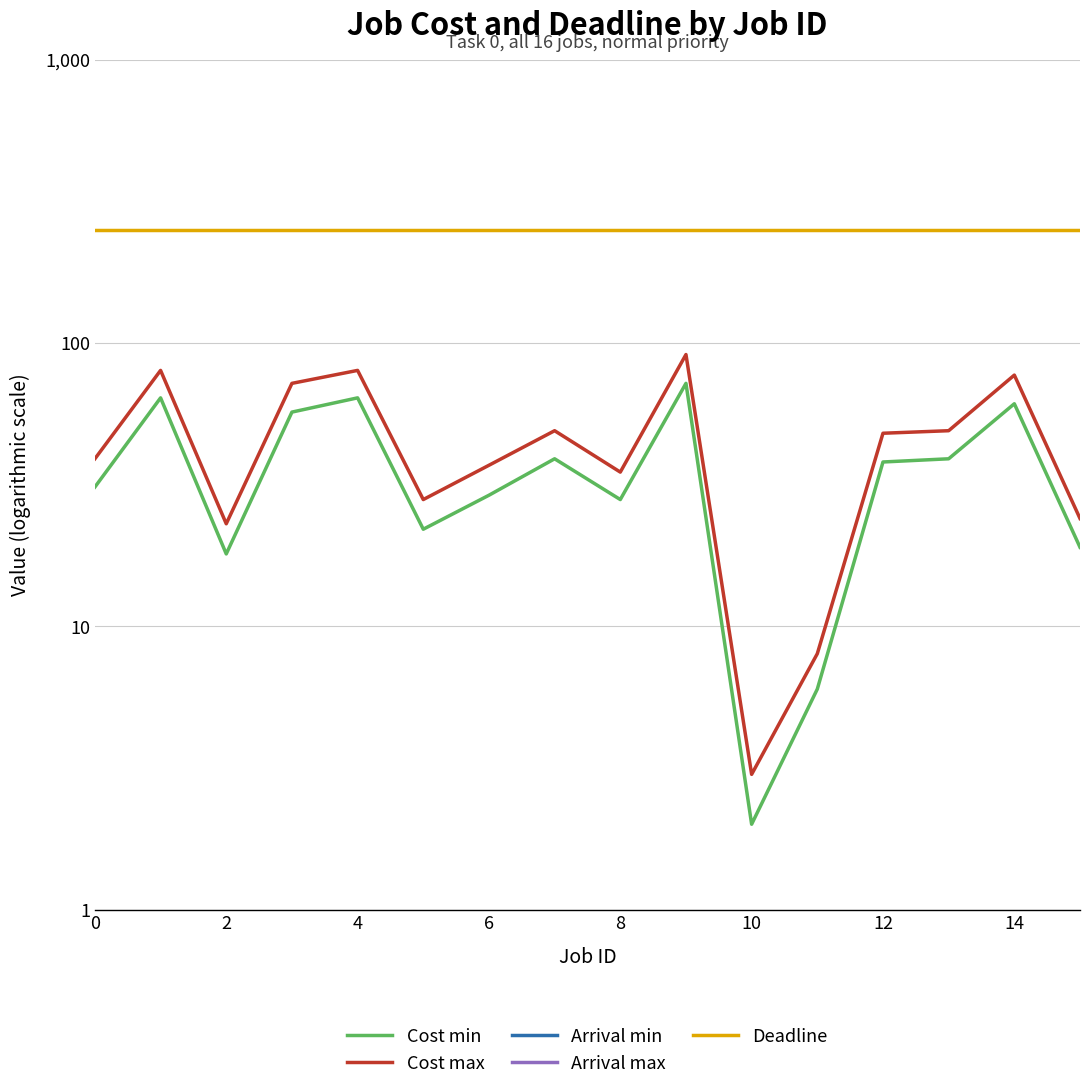

How many lines are shown in the chart?

5